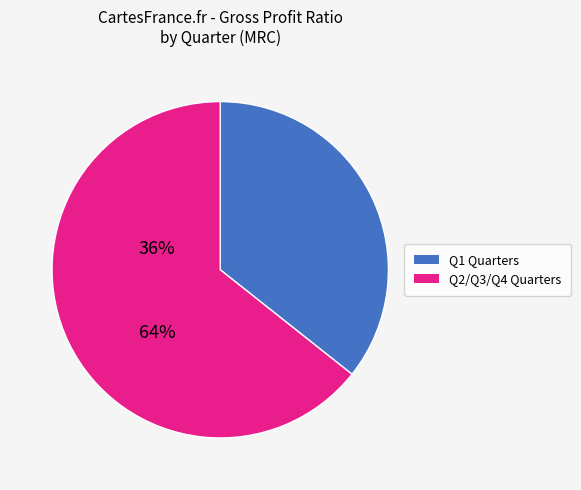

Is there a majority slice in this chart?

Yes